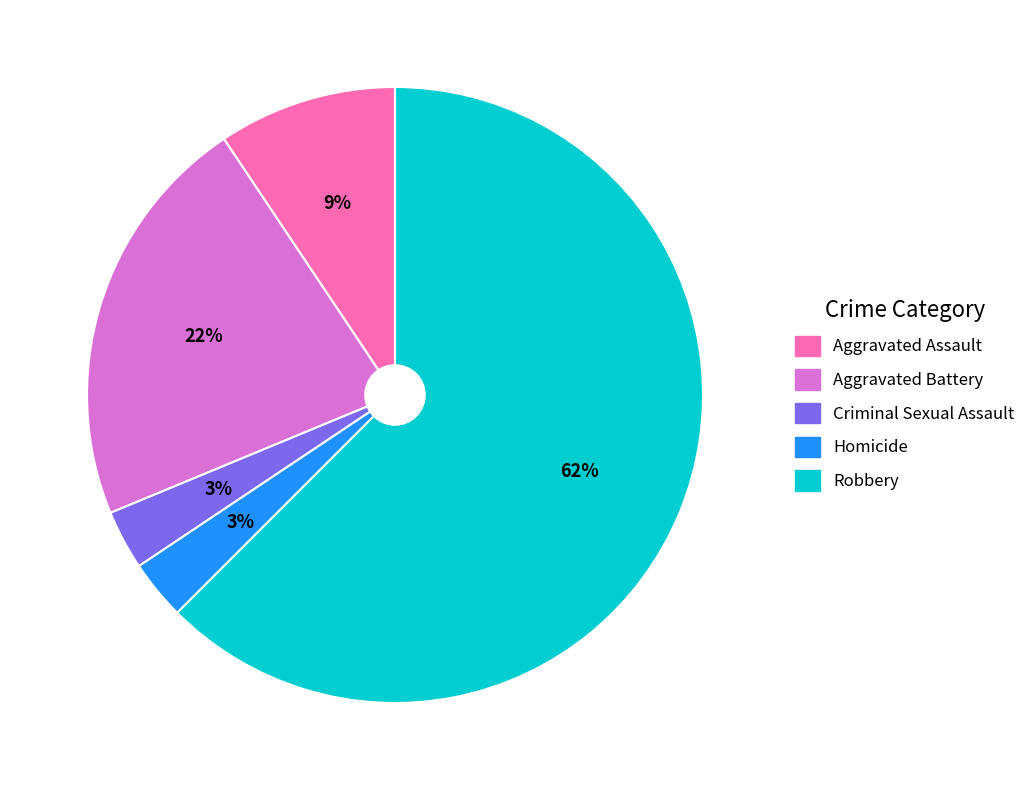

What is the ratio of the value at Aggravated Assault to the value at Aggravated Battery?

0.4